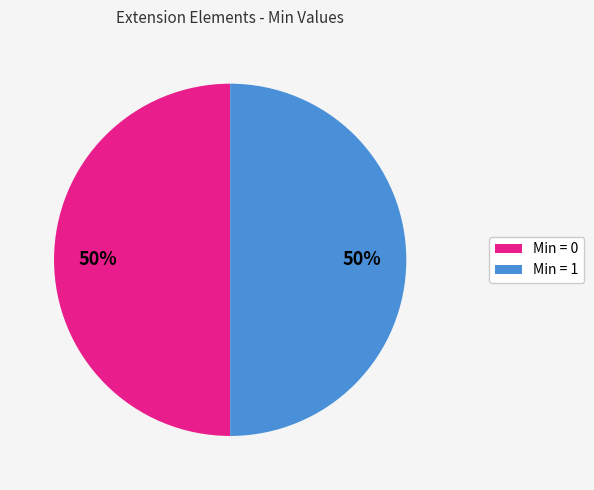

Count the number of slices in the pie.

2